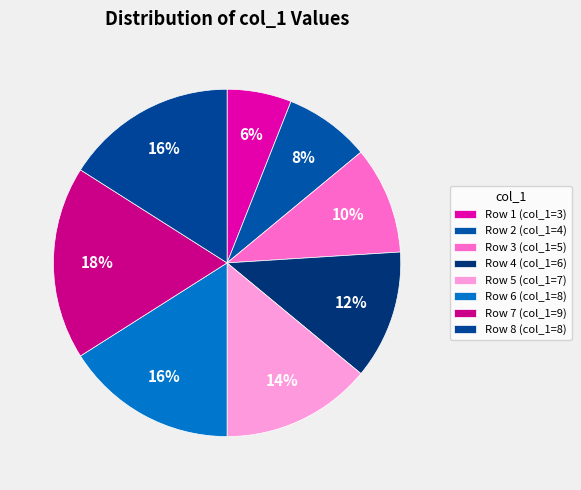

What is the change in value from Row 1 to Row 3?

+2